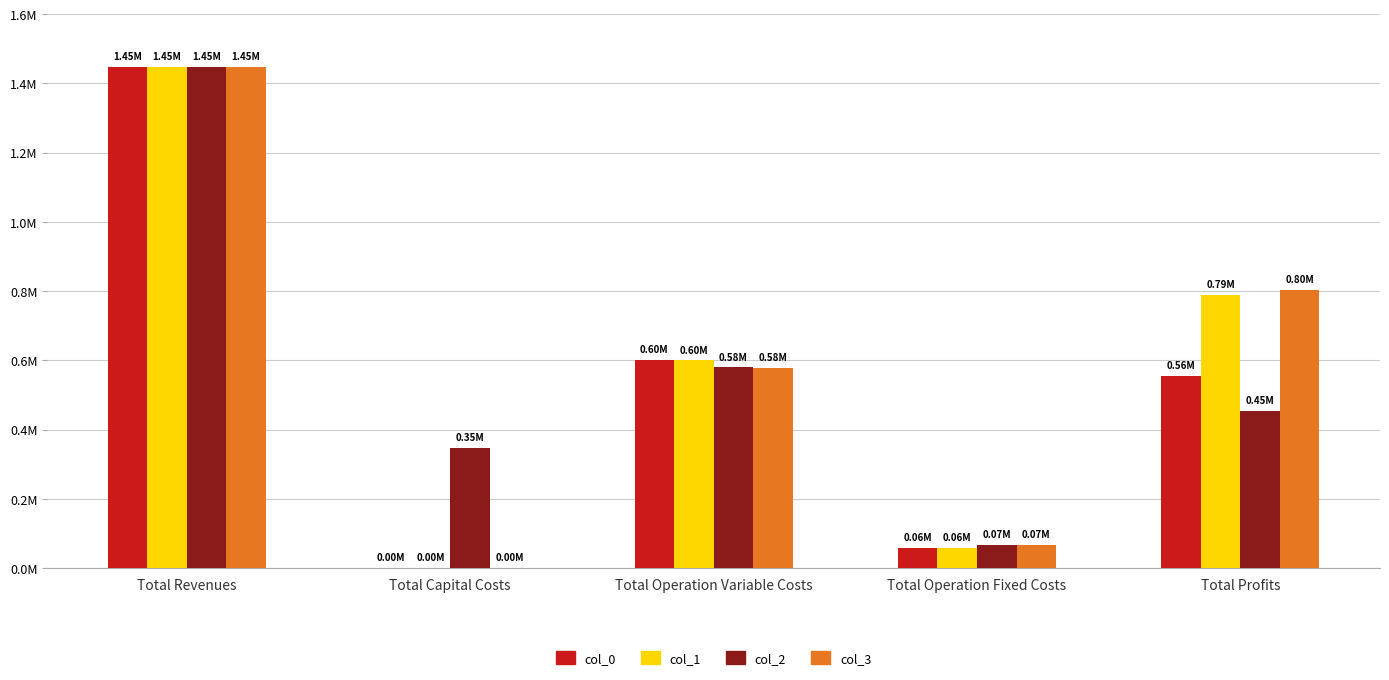

Are the bars horizontal?

No